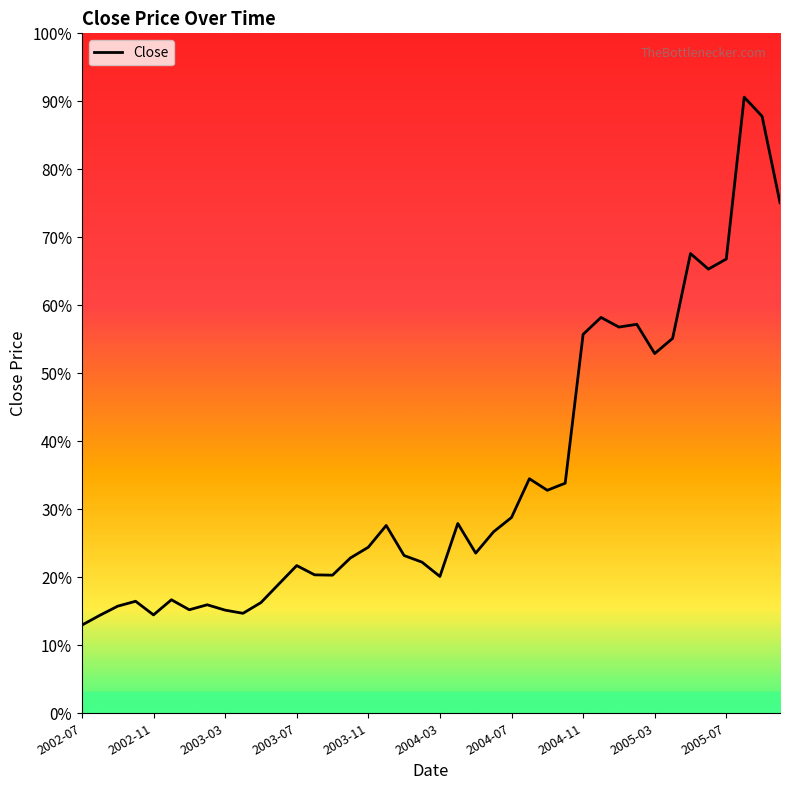

Does the chart display data point markers on the line(s)?

No